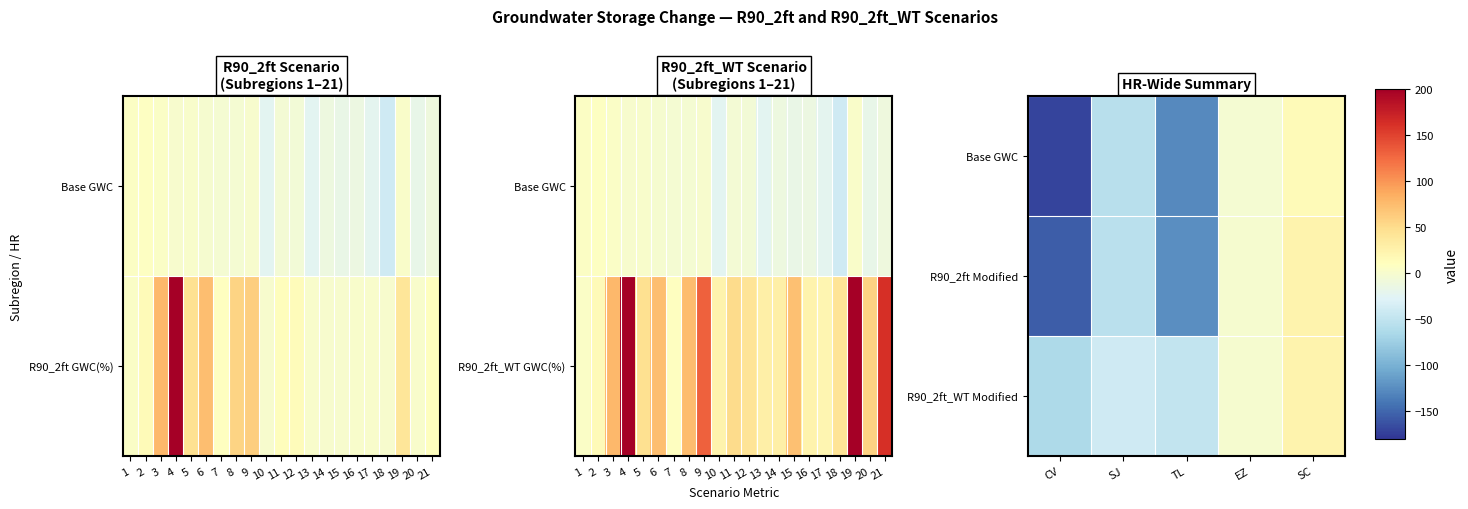

Rank the series at EZ from highest to lowest value.

R90_2ft_WT Modified, R90_2ft Modified, Base GWC